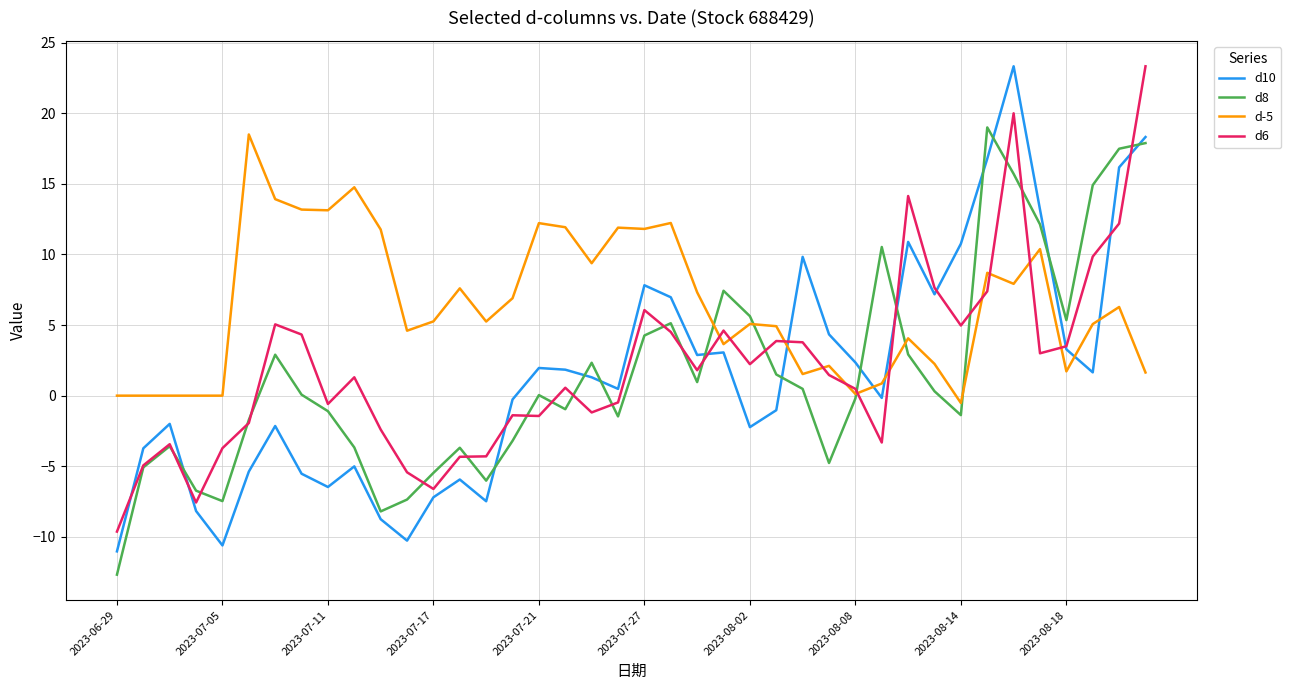

Which series has the largest total across all categories?

d-5